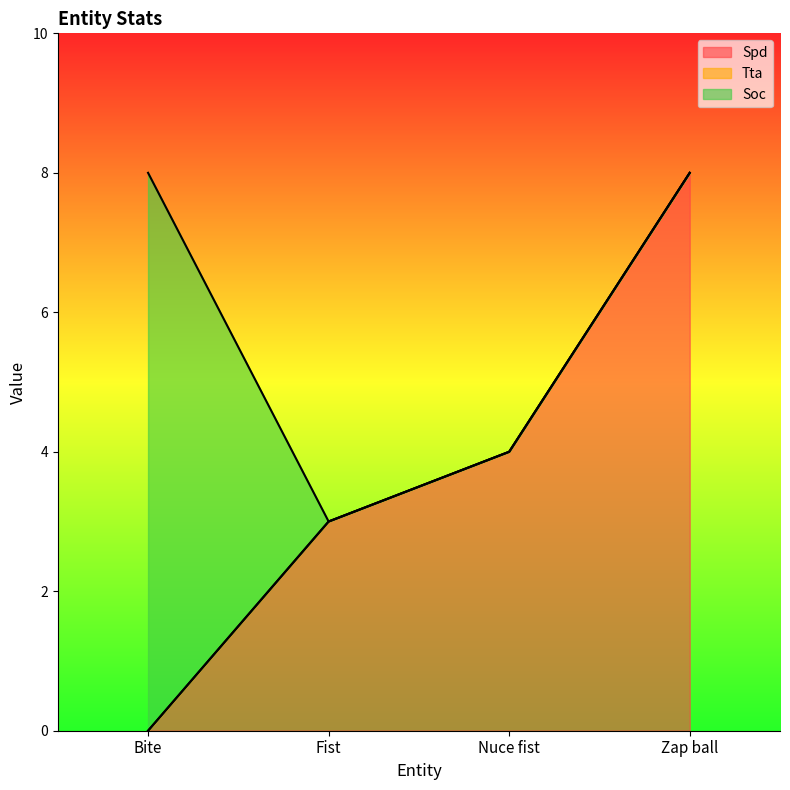

List the series in order of their peak value, lowest first.

Tta, Spd, Soc